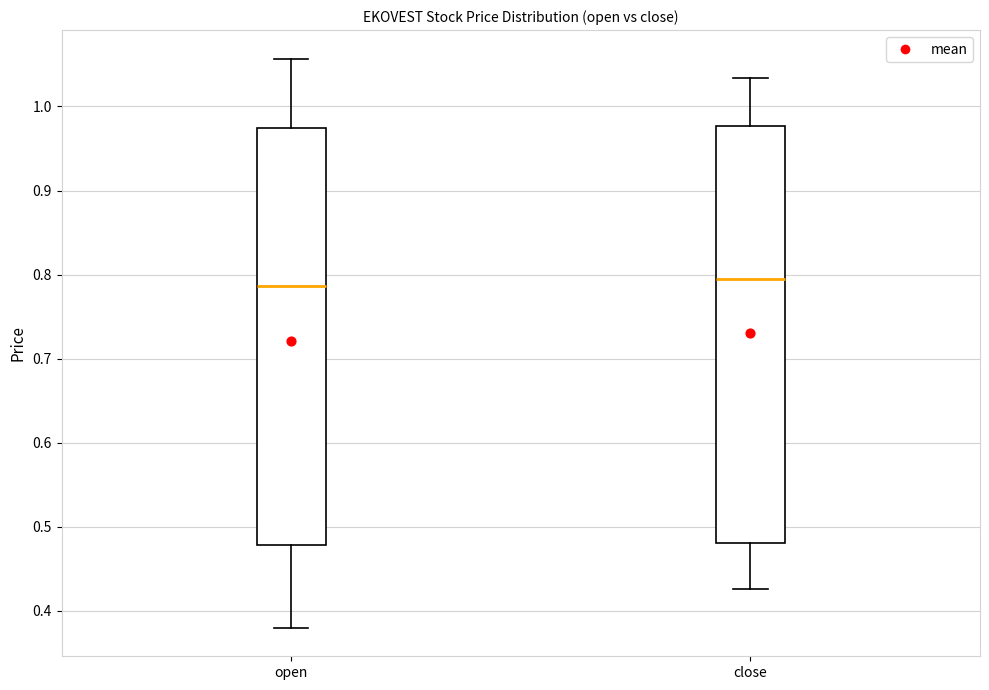

Reading left to right, read every box against the y-axis: the position of its median line, the range the box covers, and the ends of its whiskers. The values are not printed on the chart, so give them approximately, as read against the axis.

open: median 0.79, box 0.48 to 0.97, whiskers 0.38 to 1.06
close: median 0.79, box 0.48 to 0.98, whiskers 0.43 to 1.03